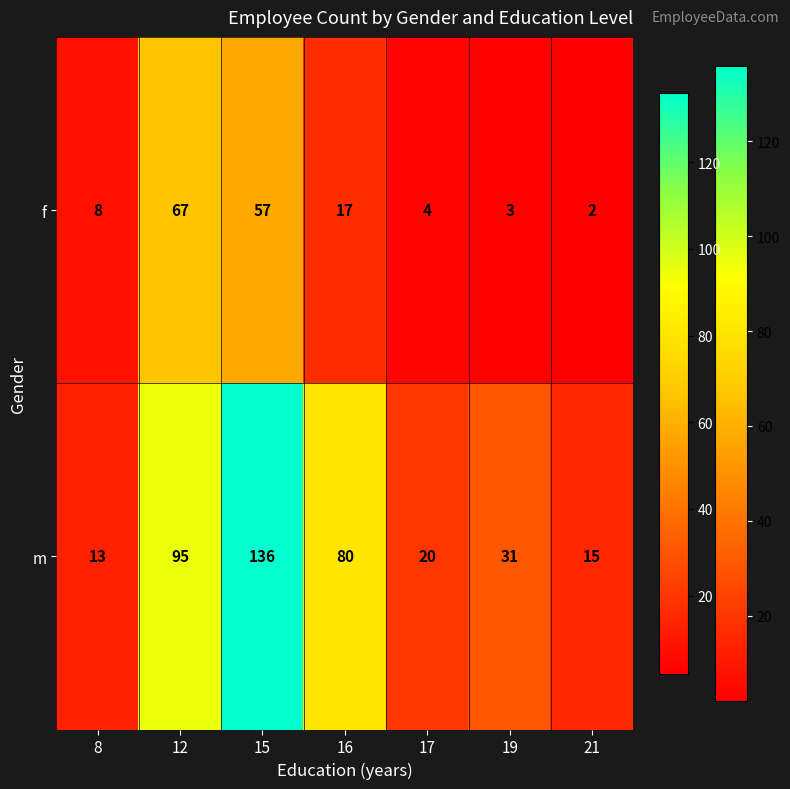

Which series has the widest spread of values?

m